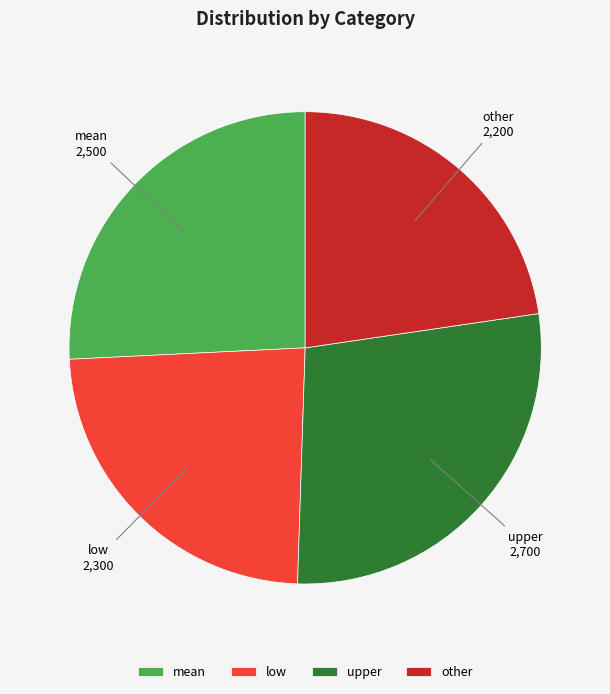

Is other the majority of the pie?

No